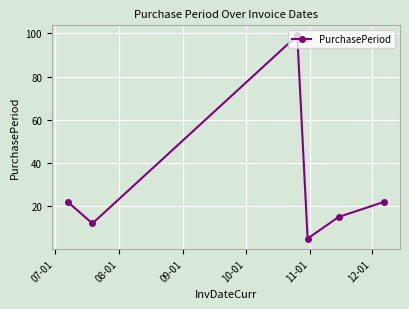

What is the maximum value shown in the chart?

99